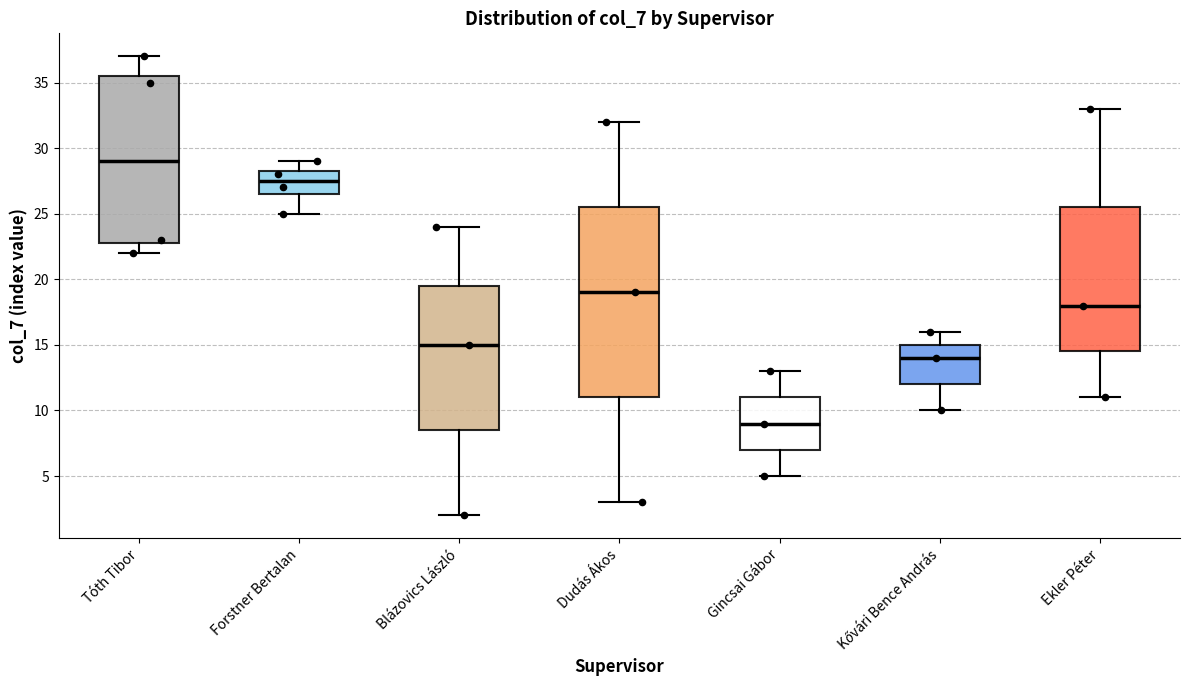

Reading left to right, read every box against the y-axis: the position of its median line, the range the box covers, and the ends of its whiskers. The values are not printed on the chart, so give them approximately, as read against the axis.

Tóth Tibor: median 29.0, box 23.0 to 35.5, whiskers 22.0 to 37.0
Forstner Bertalan: median 27.5, box 26.5 to 28.5, whiskers 25.0 to 29.0
Blázovics László: median 15.0, box 8.5 to 19.5, whiskers 2.0 to 24.0
Dudás Ákos: median 19.0, box 11.0 to 25.5, whiskers 3.0 to 32.0
Gincsai Gábor: median 9.0, box 7.0 to 11.0, whiskers 5.0 to 13.0
Kővári Bence András: median 14.0, box 12.0 to 15.0, whiskers 10.0 to 16.0
Ekler Péter: median 18.0, box 14.5 to 25.5, whiskers 11.0 to 33.0